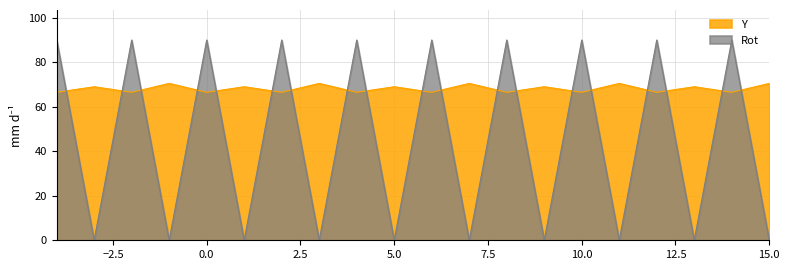

Does the chart have visible grid lines?

Yes